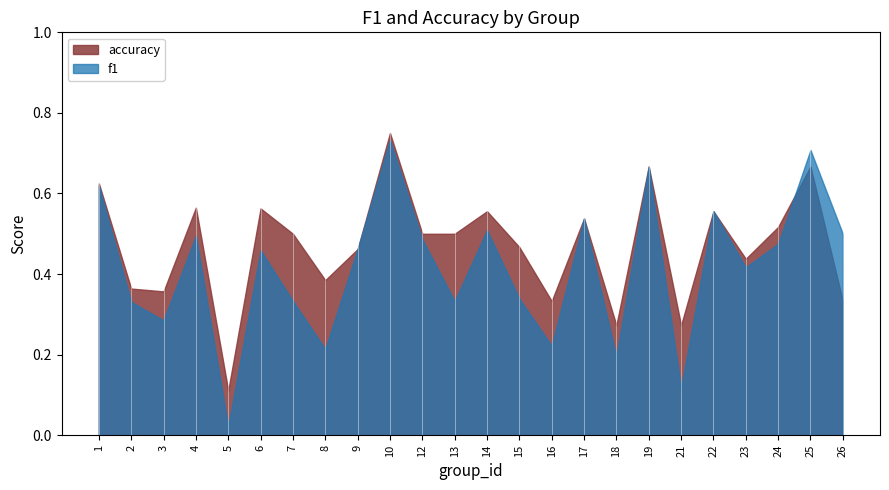

Between which two adjacent categories do f1 and accuracy first intersect?

24 and 25